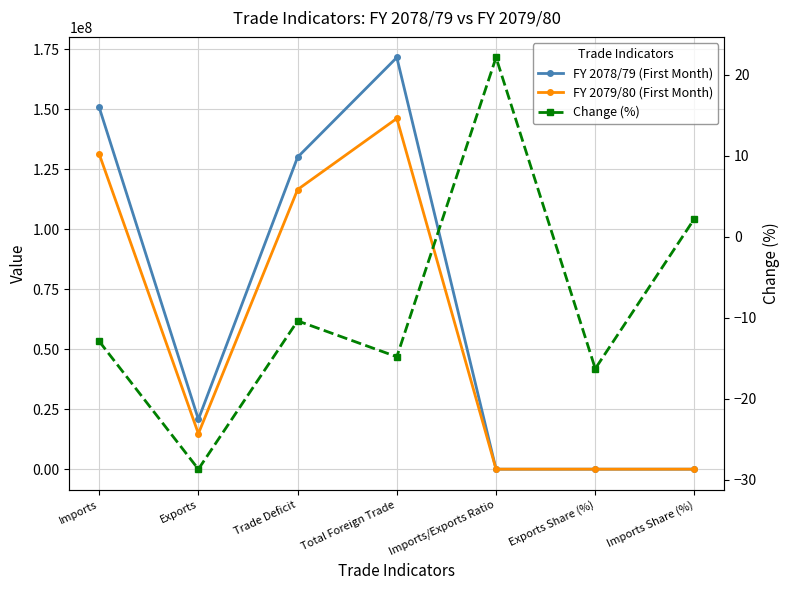

How many lines are shown in the chart?

3